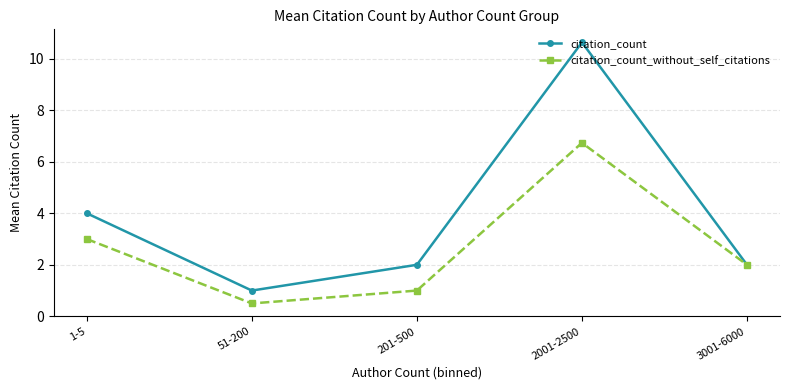

What is the value of the citation_count_without_self_citations point at the 2nd from the left?

0.5